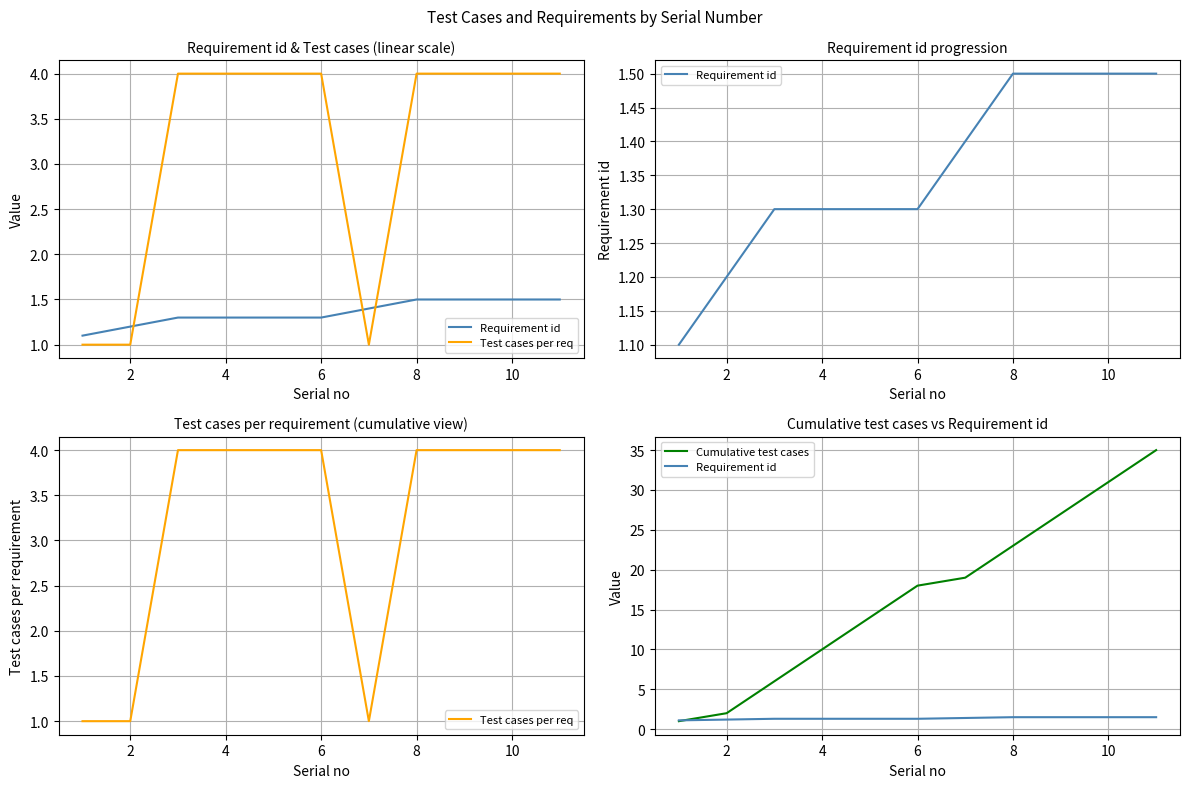

At how many categories does at least one series exceed 23?

3